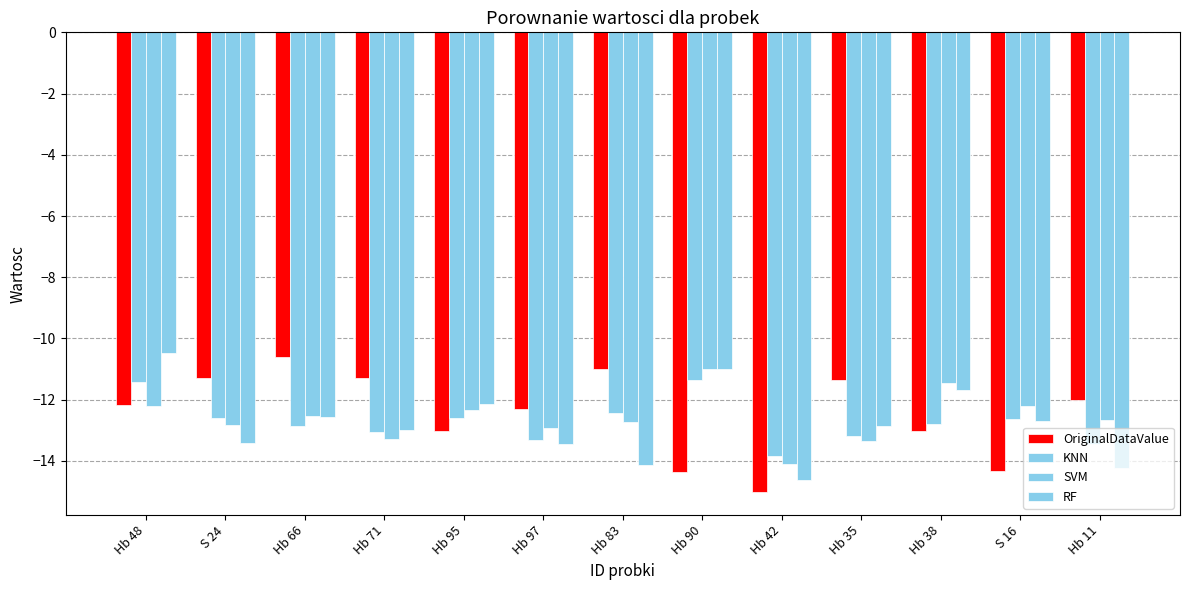

How many values in the KNN series exceed -12?

2